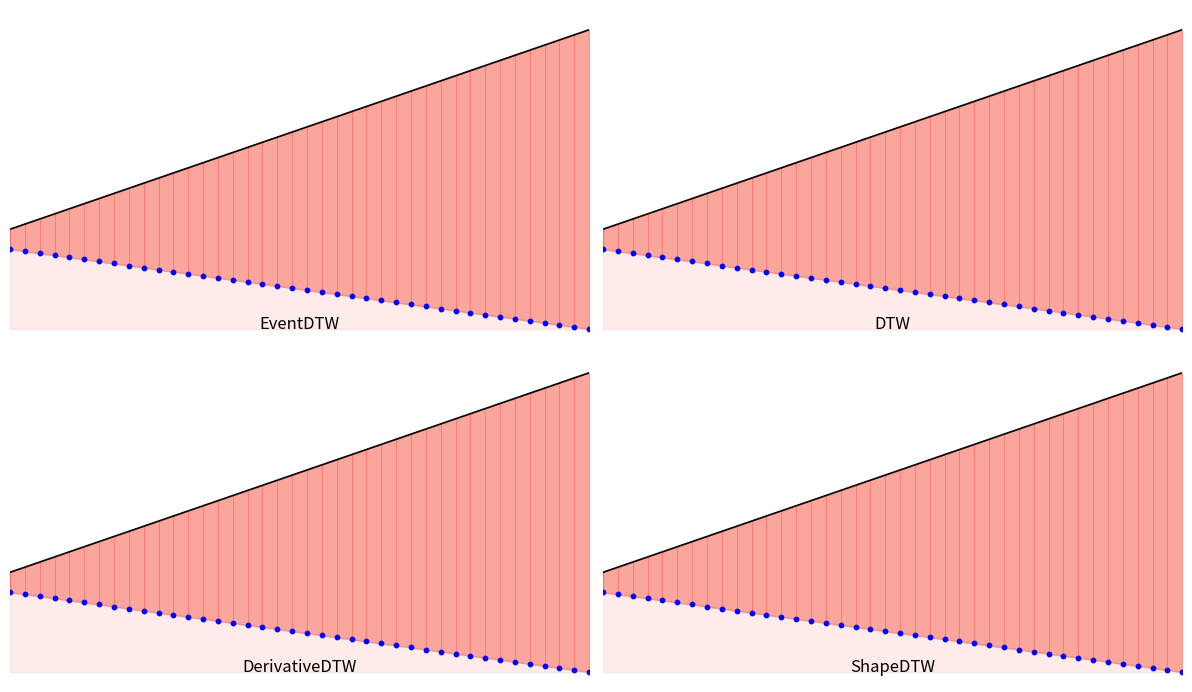

Is the value of X (upper) at 22 greater than the value of Y (lower) at 37?

Yes